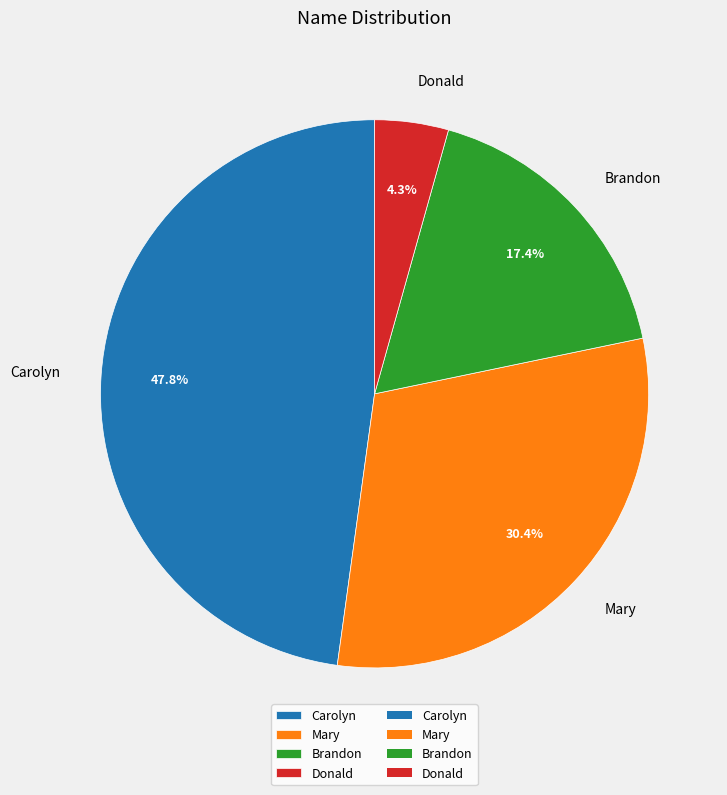

Does Donald account for over 50% of the chart?

No